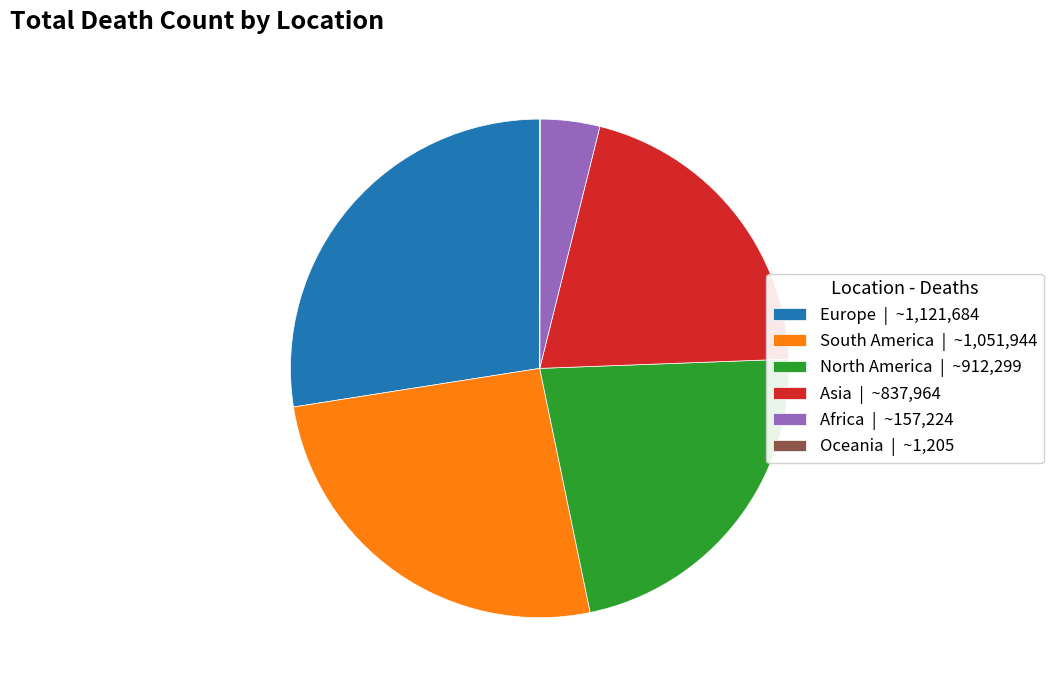

Combined, do North America | ~912,299 and Africa | ~157,224 account for over 50%?

No